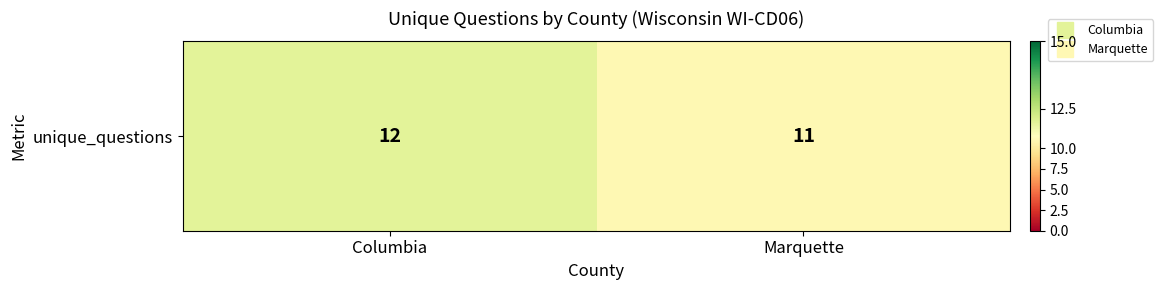

Reading left to right, list all the values displayed in this chart.

12	11